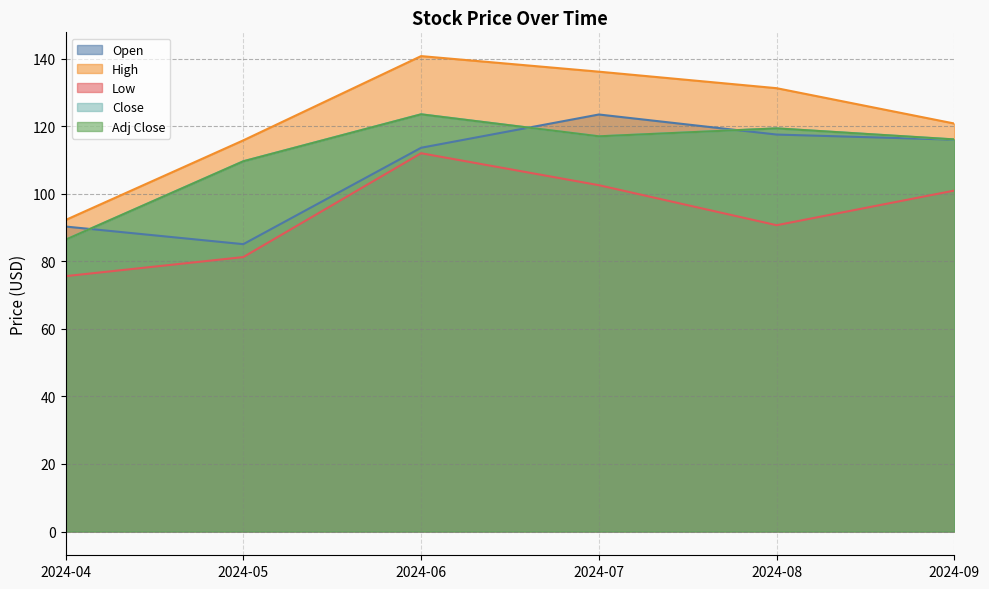

At which category is the sum across all series the highest?

2024-06